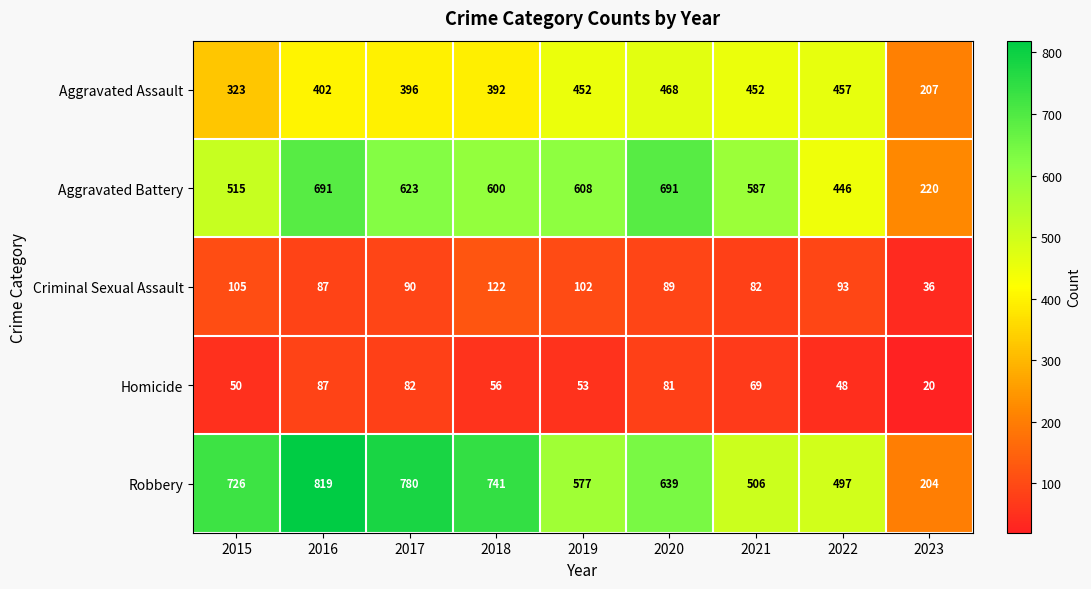

Which label corresponds to the largest value in the chart?

2016